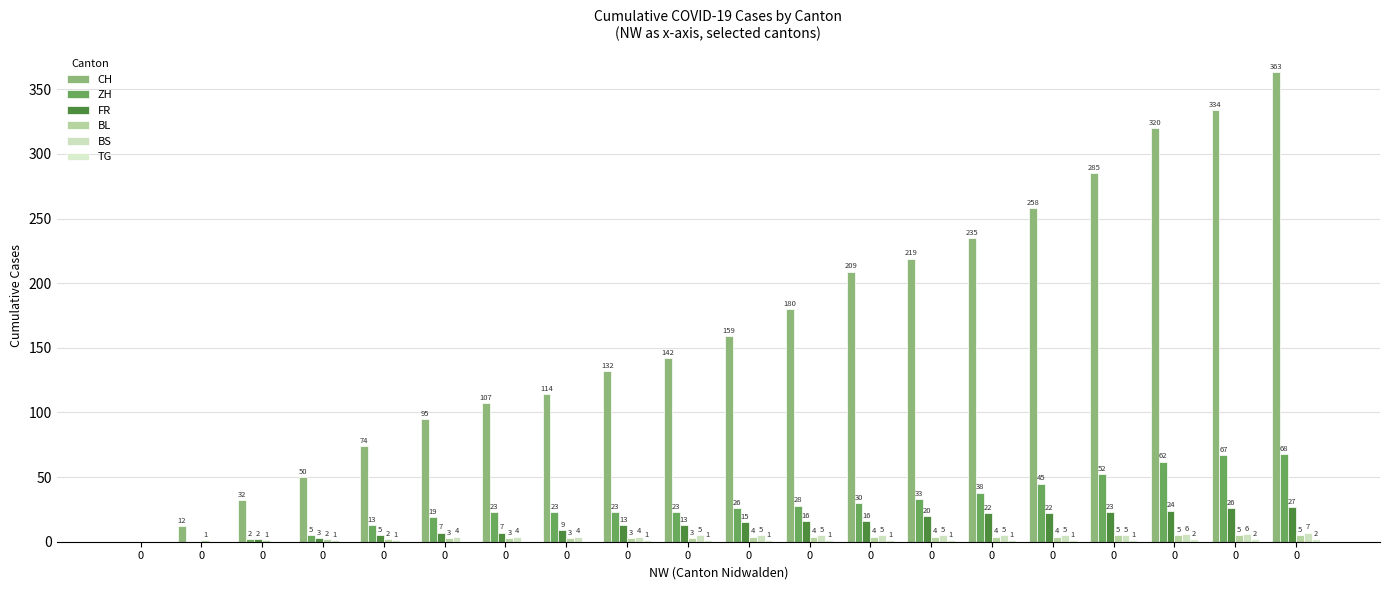

What is the difference between the maximum and minimum values in the BS series?

7